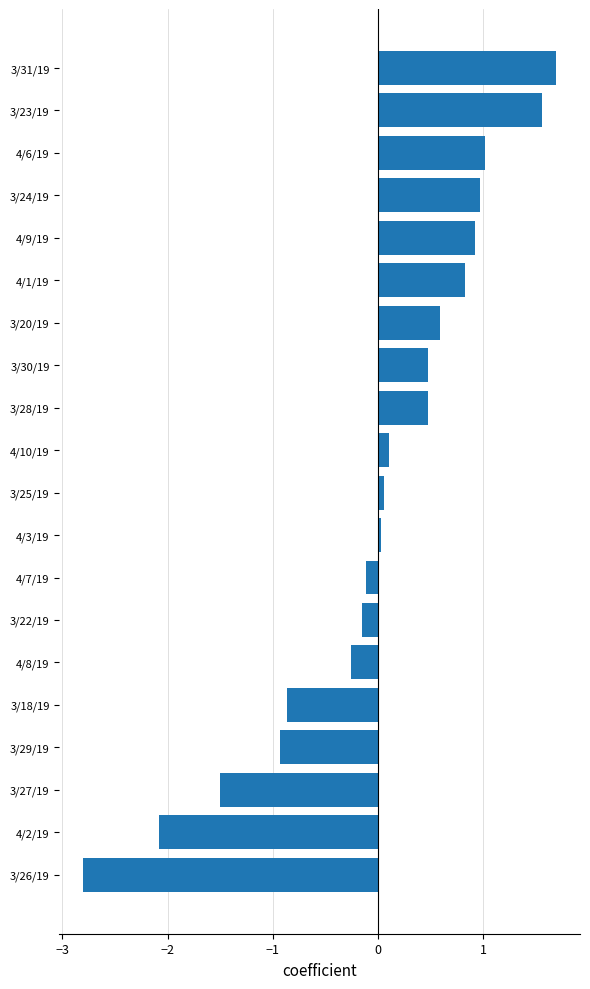

True or false: the data shows -2.1 at 4/2/19.

True